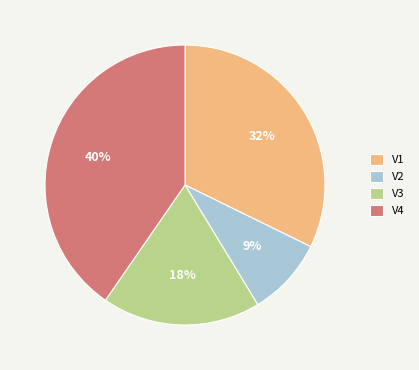

Combined, do V3 and V1 account for over 50%?

Yes